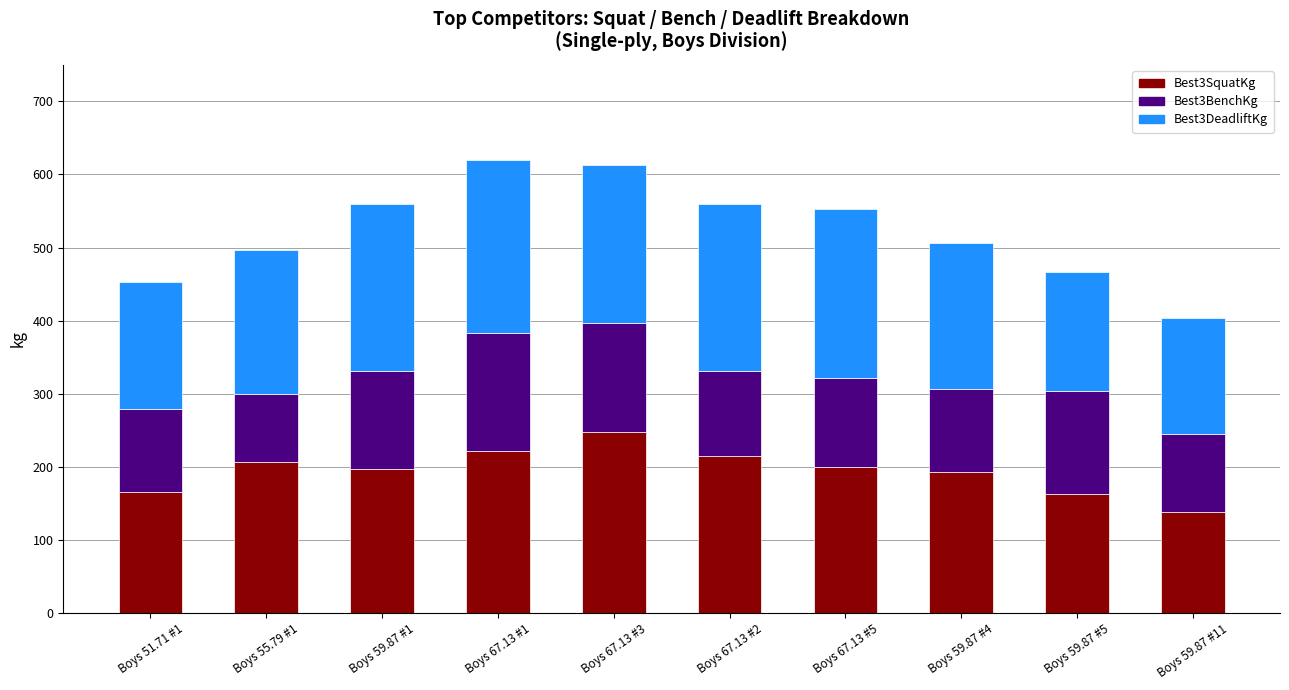

At which label does Best3SquatKg reach its peak?

Boys 67.13 #3